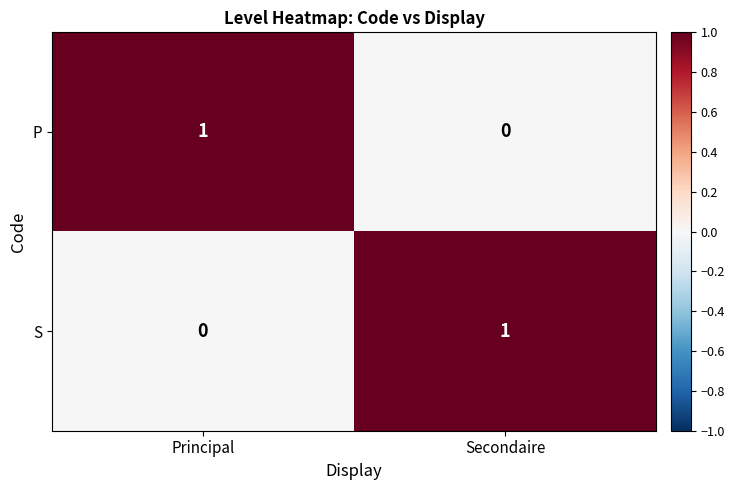

At how many categories does at least one series exceed 0?

2